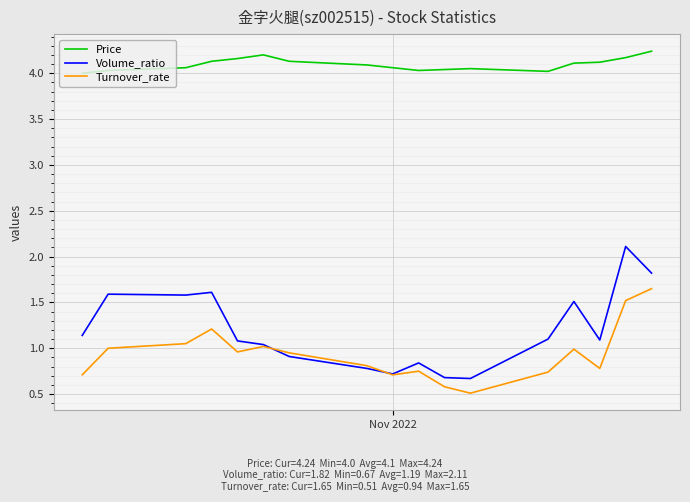

Which series has the largest range (max minus min)?

Volume_ratio